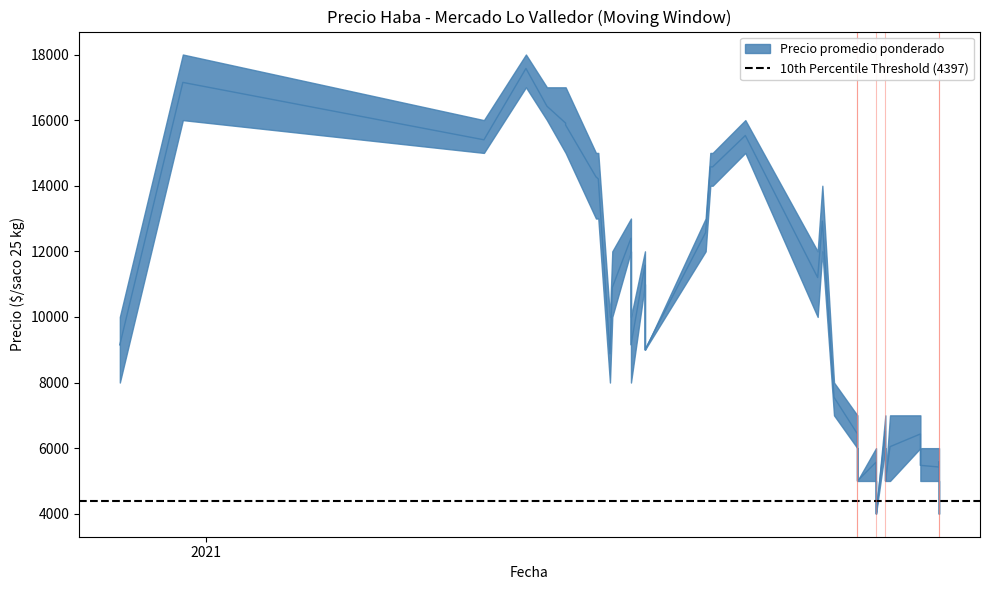

True or false: Precio minimo has a value of 1949 at 2021-10-21.

False